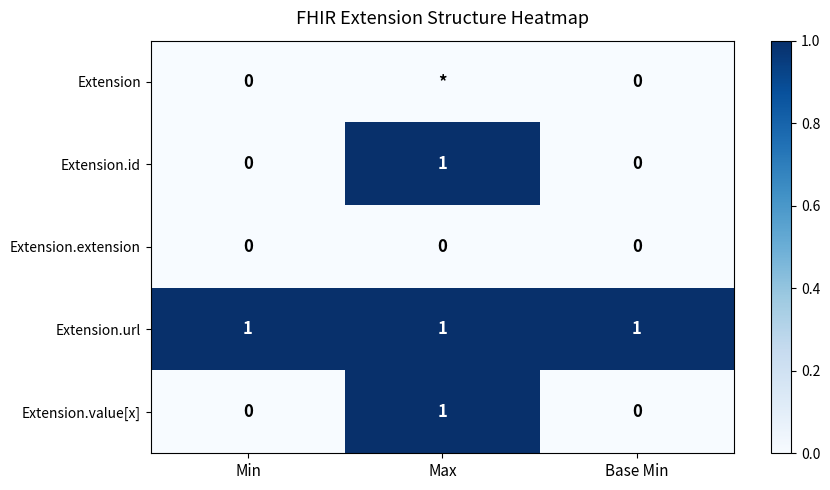

Count the Extension.id values in the range 0 to 1.

3